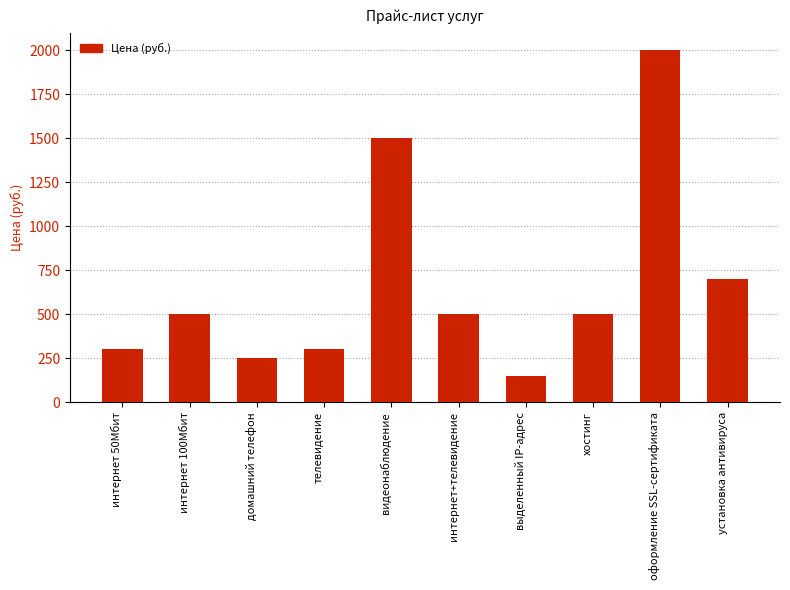

Count the number of categories in the chart.

10